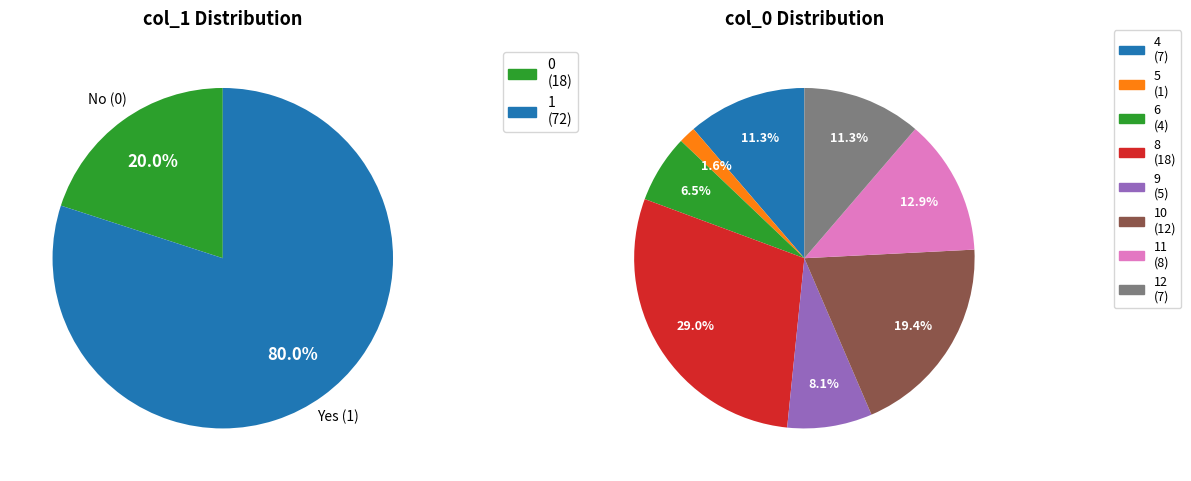

What portion of the pie excludes 11?

87.1%